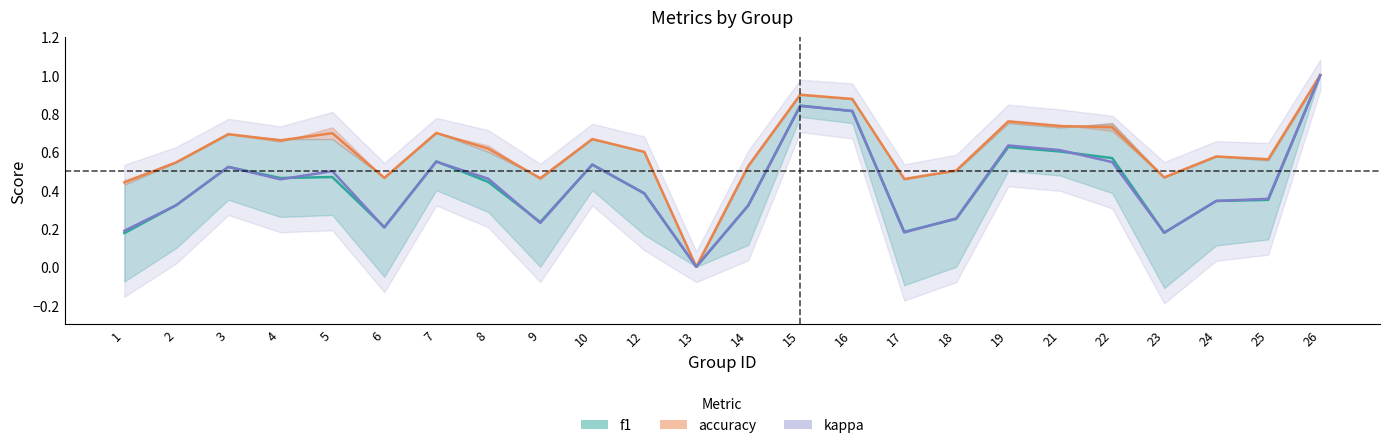

At which category does accuracy reach its first local peak?

3